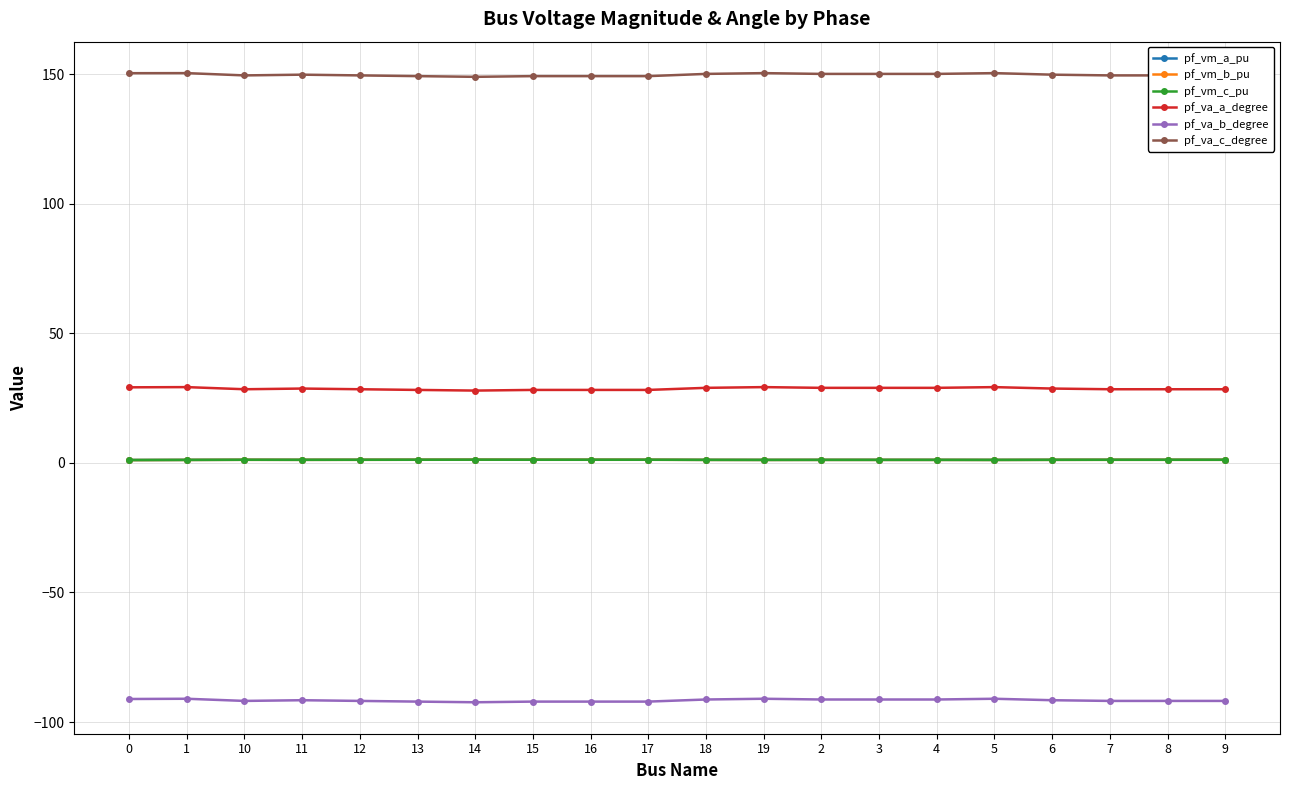

What is the label of the 13th point from the right?

15